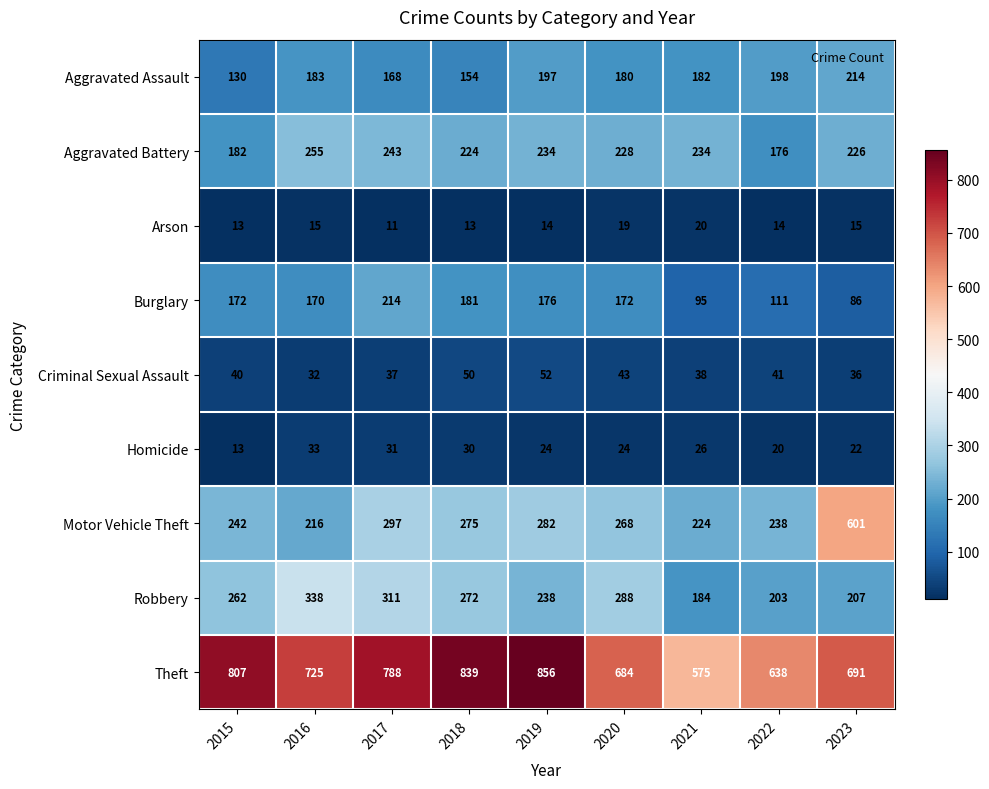

At which category is the sum across all series the highest?

2017